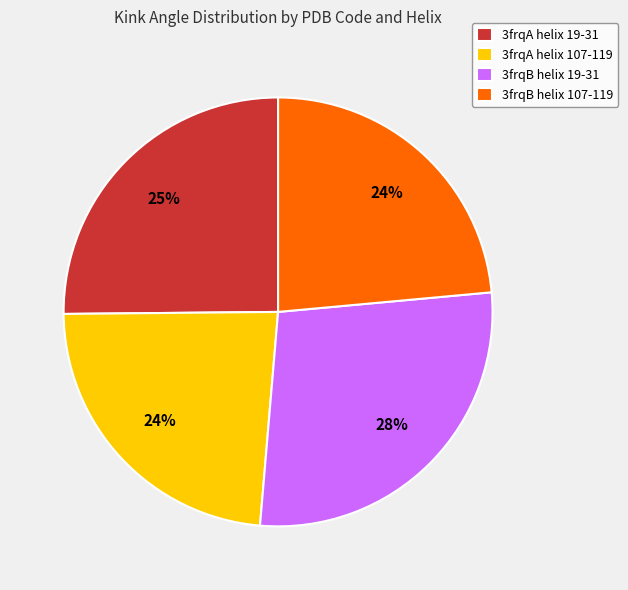

How many segments does this pie chart have?

4